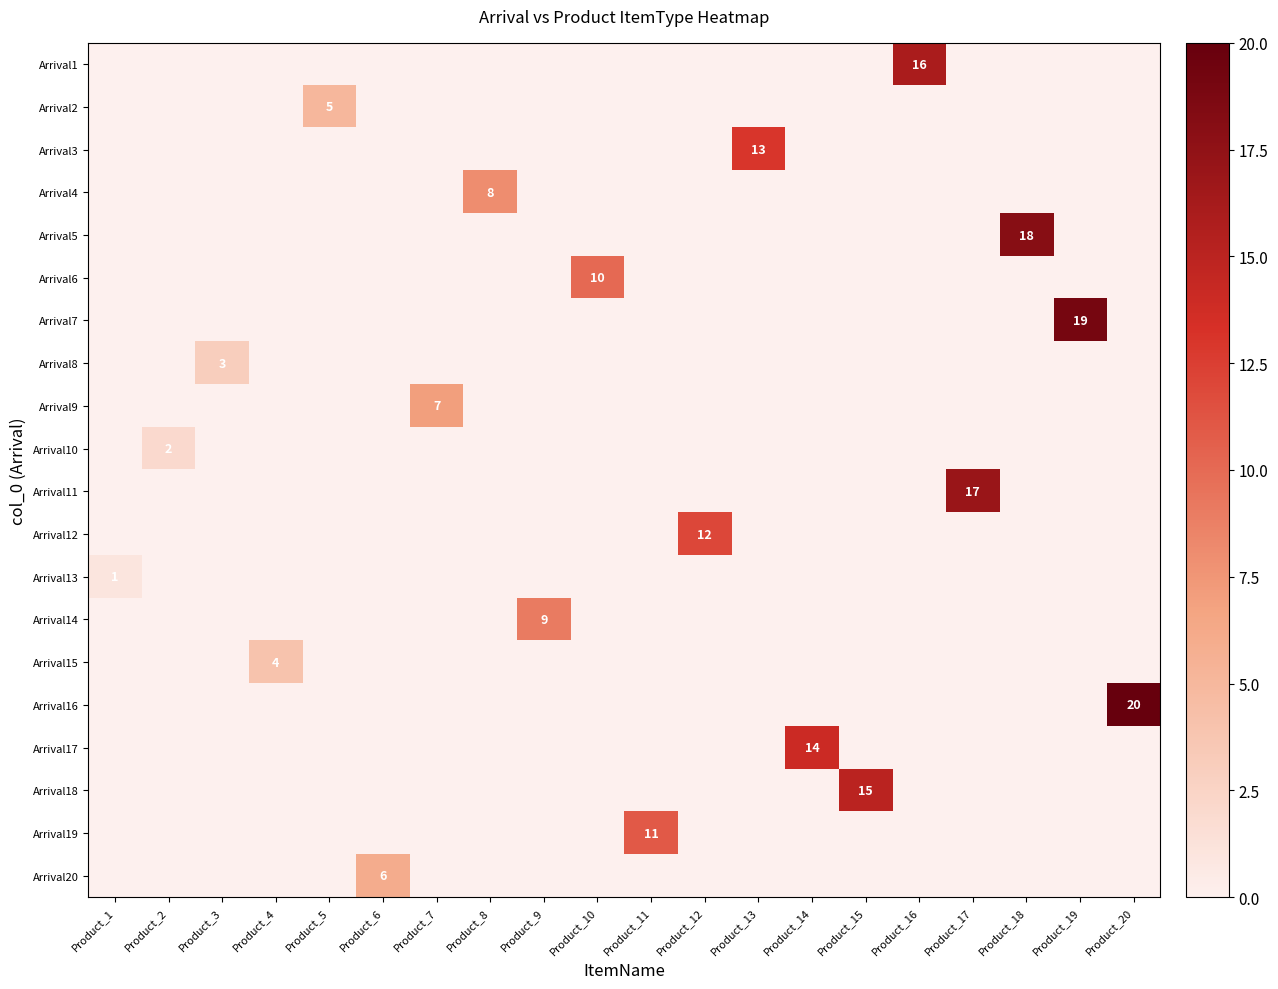

What is the maximum value for Arrival13?

1